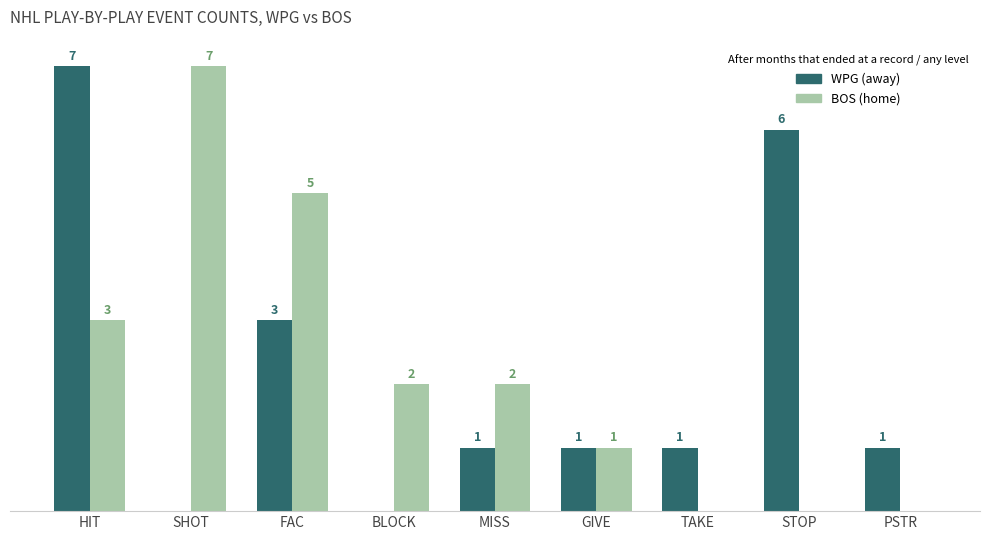

At which category is the sum across all series the highest?

HIT